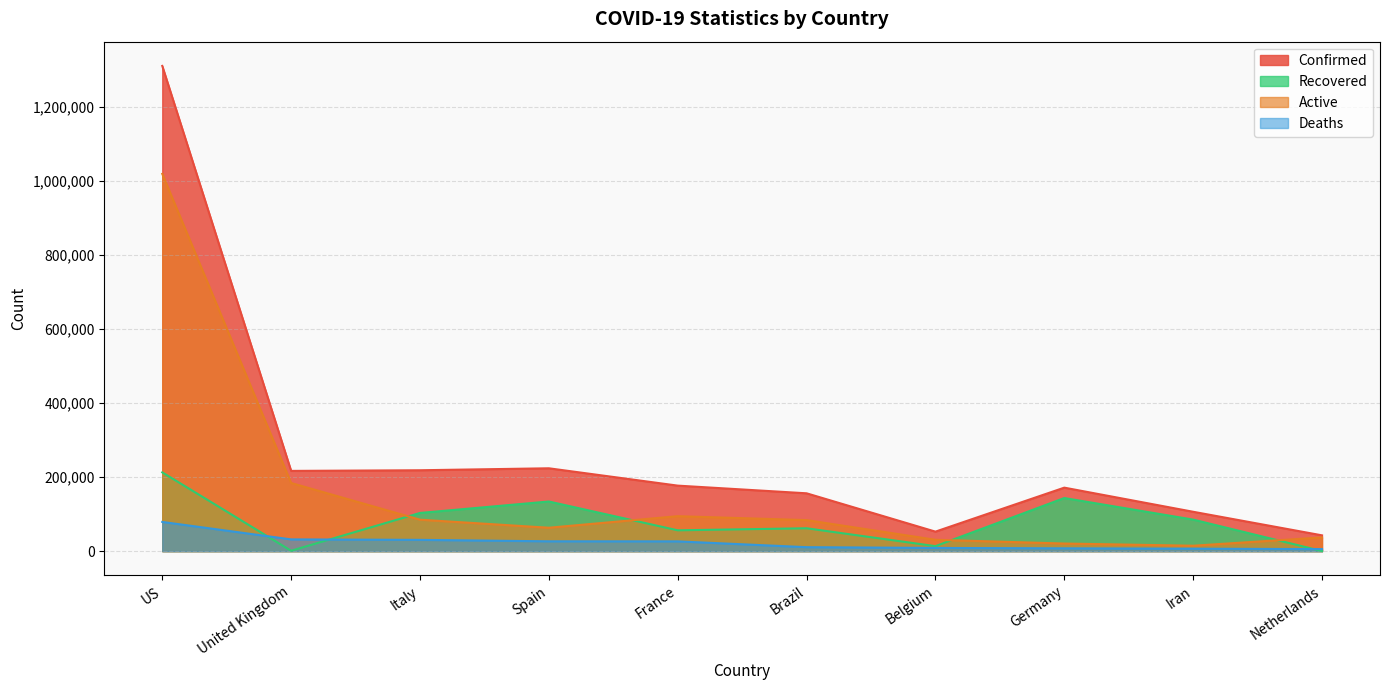

What is the average value of the Active series?

163075